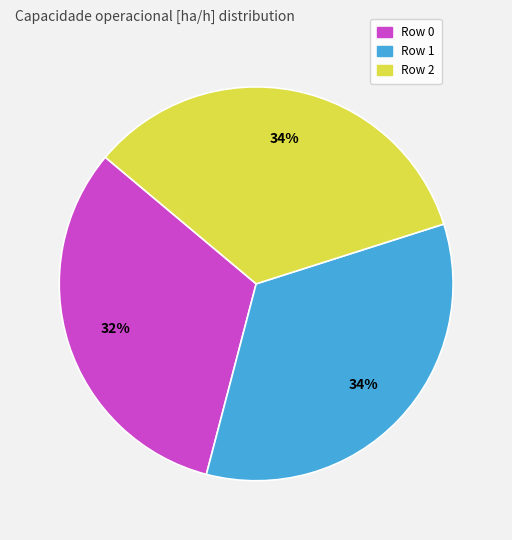

Approximately how many times larger is the value at Row 1 compared to Row 2?

1.0